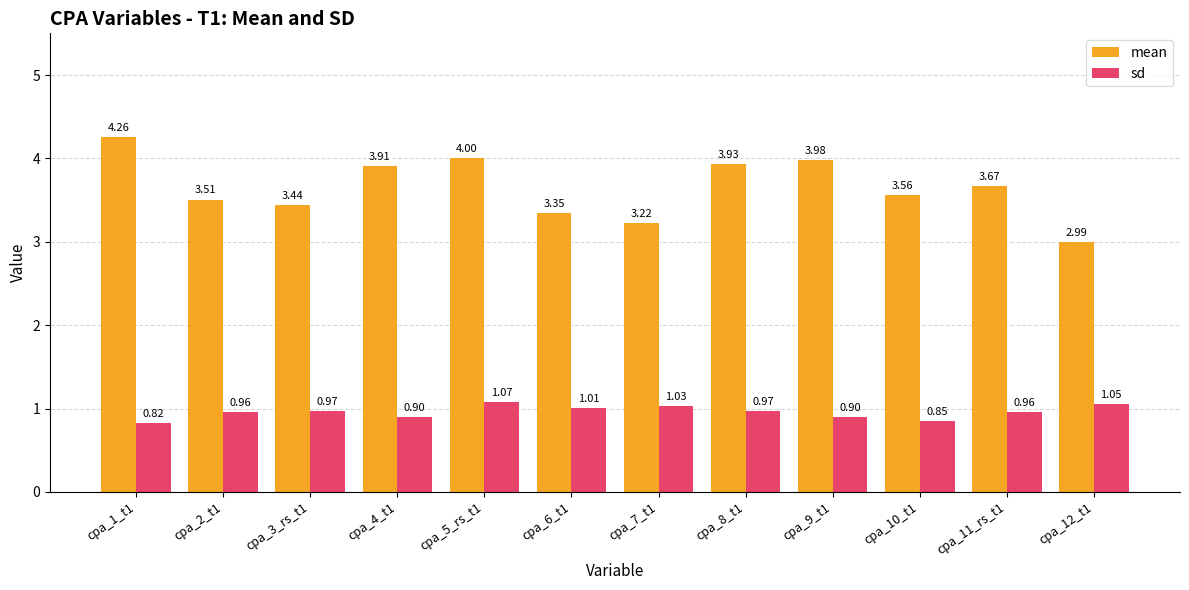

The value of mean at cpa_10_t1 is 0.9. True or false?

False